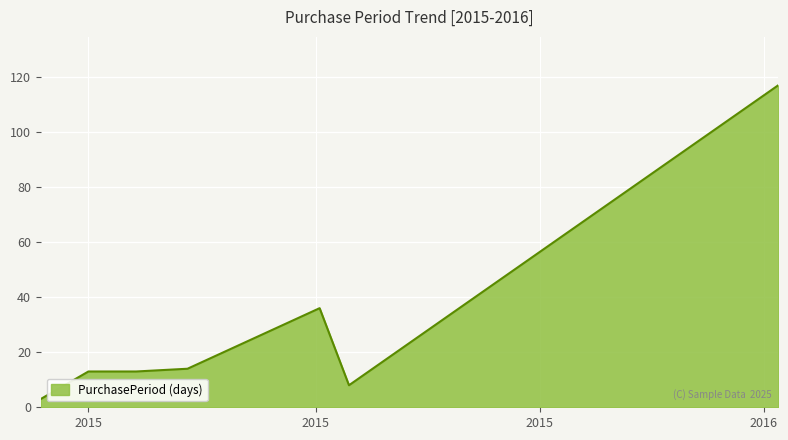

What is the smallest value displayed?

3